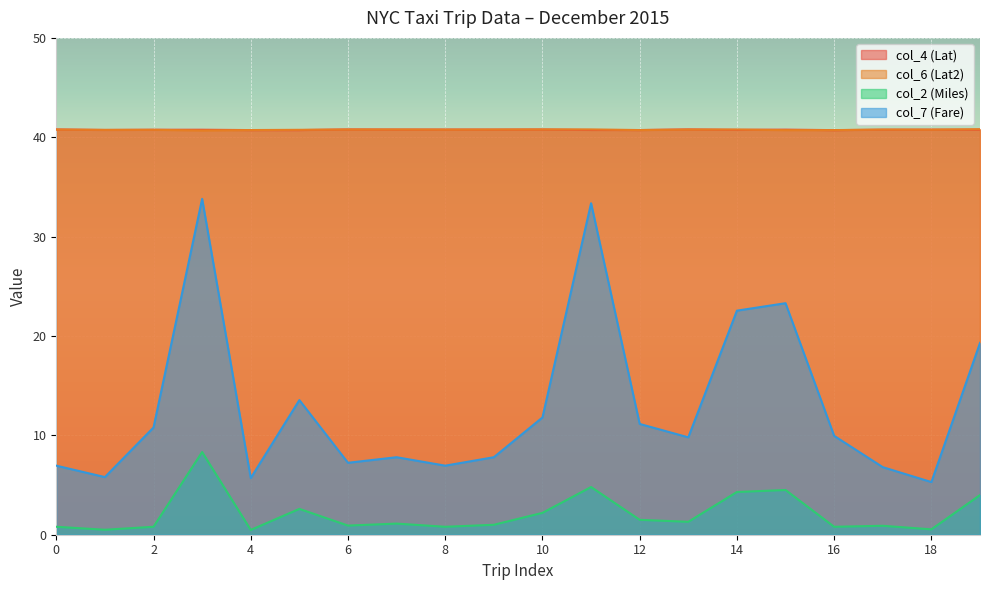

How many interior local peaks does the col_2 (Miles) series have?

6